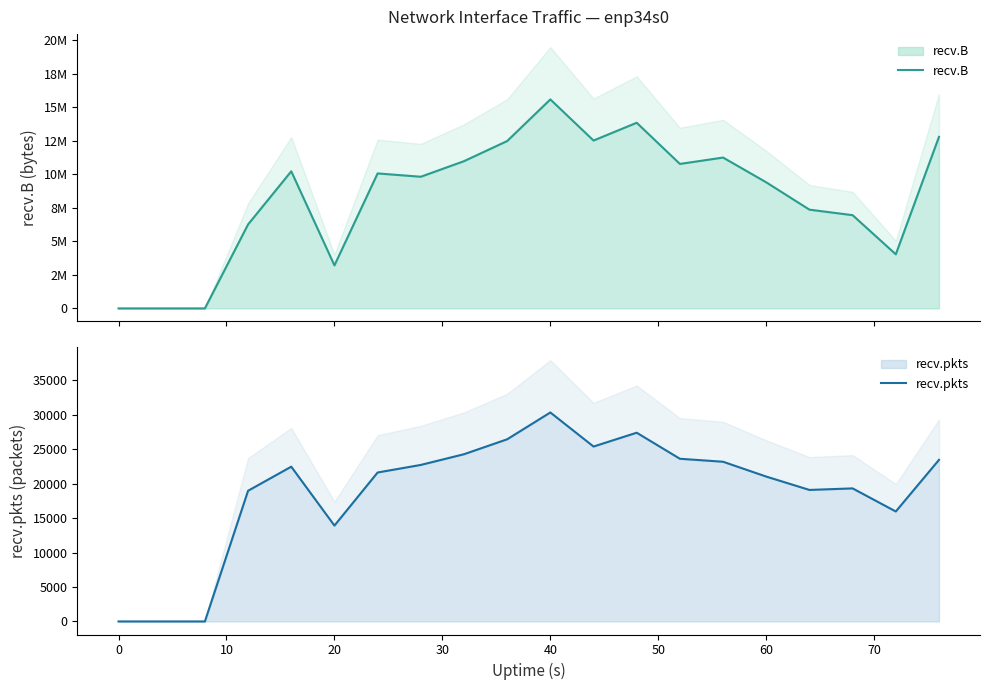

How many interior local peaks does the recv.pkts series have?

4